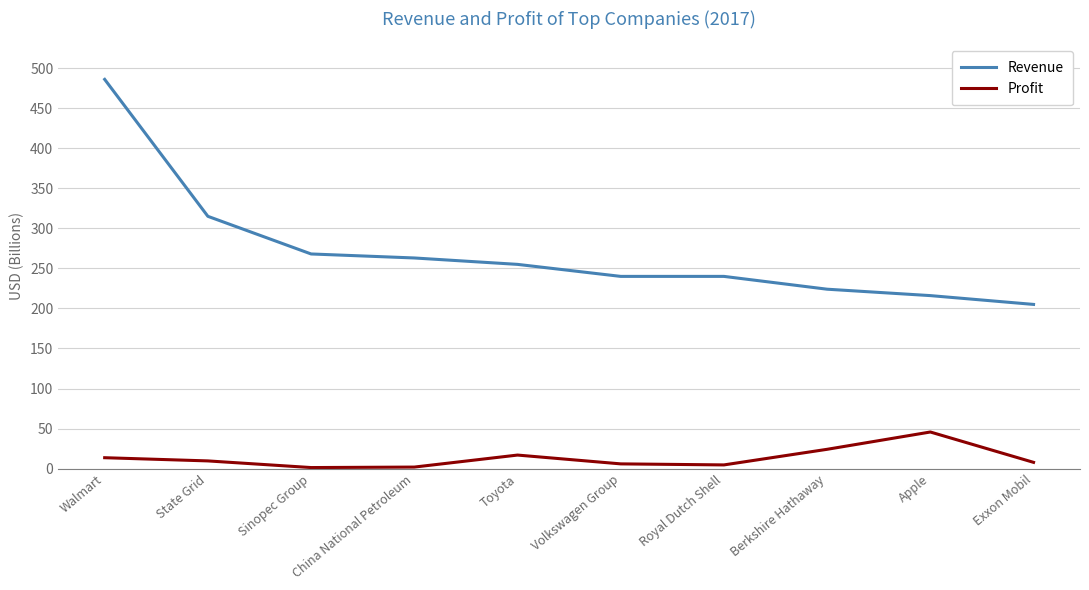

Rank the series by their average value, from highest to lowest.

Revenue, Profit